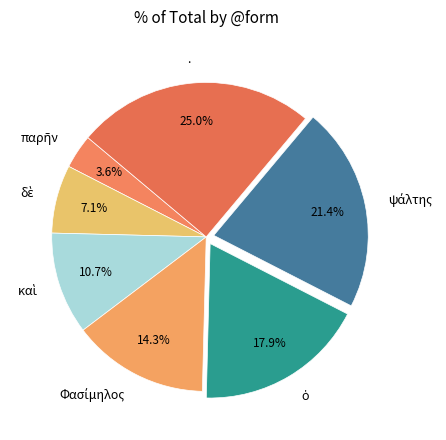

What is the largest slice in the pie chart?

.